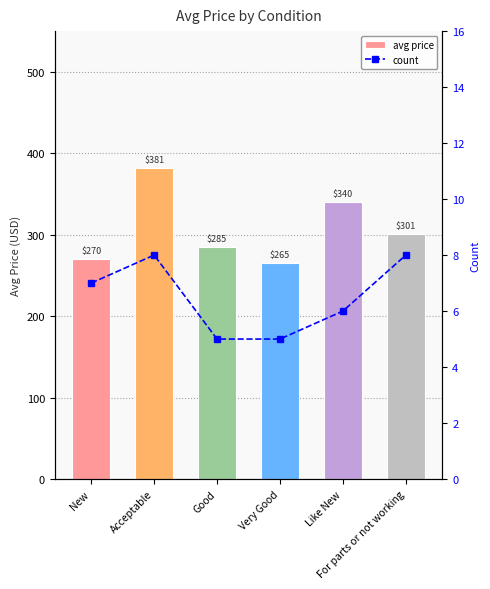

True or false: count has a value of 7.0 at New.

True